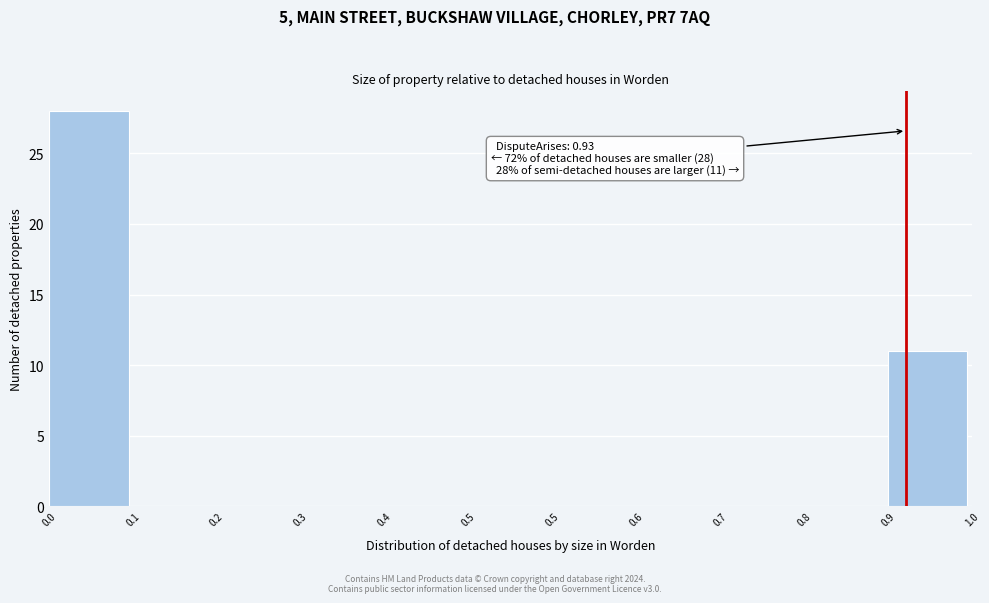

Count the number of data series in this chart.

1